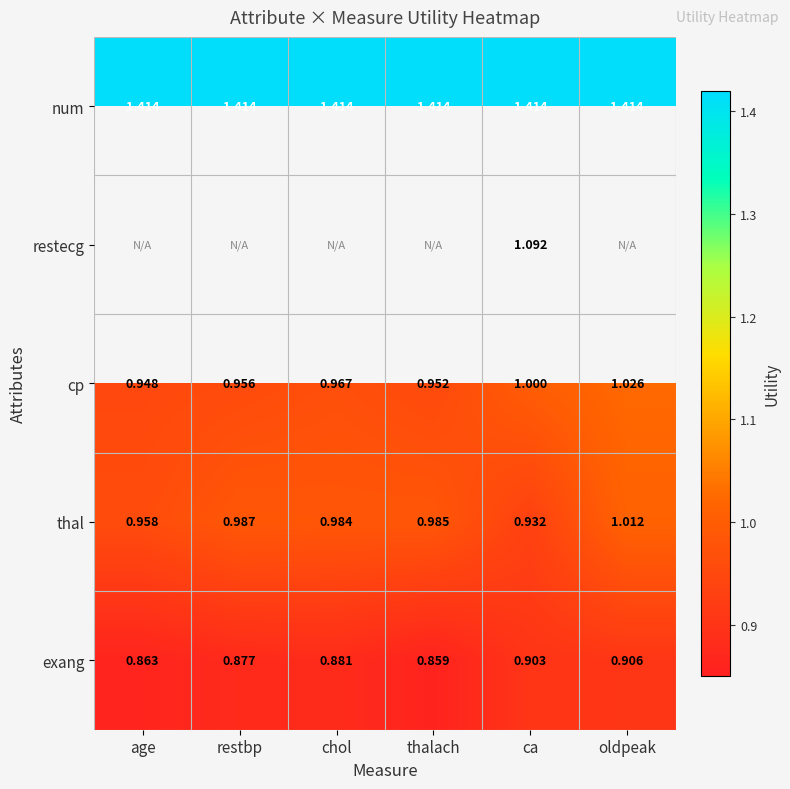

Which has a higher value, ca or thalach?

ca